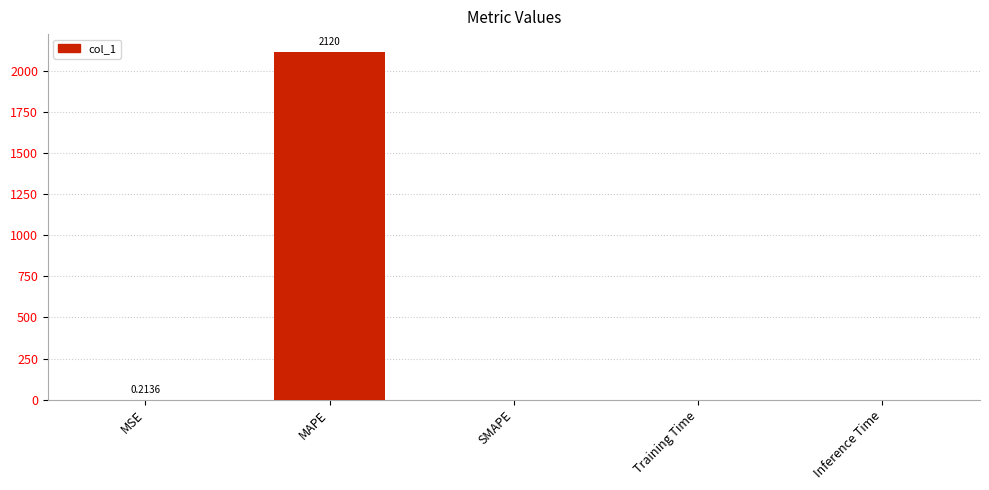

The value at MAPE is 2119.6. True or false?

True